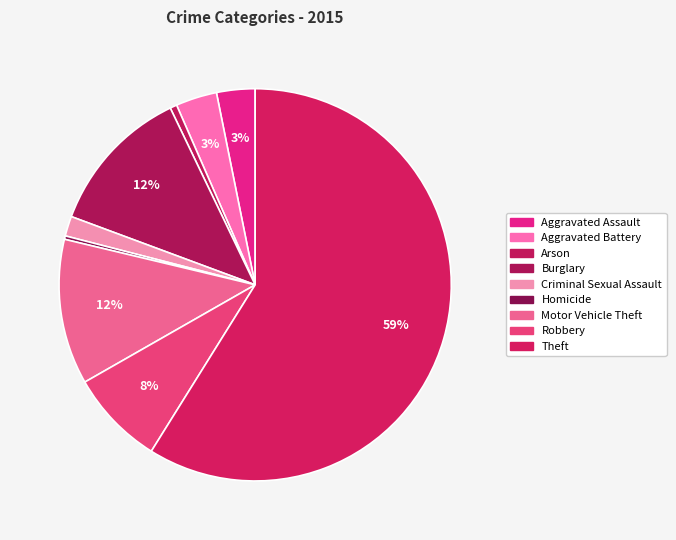

How many slices are in this pie chart?

9